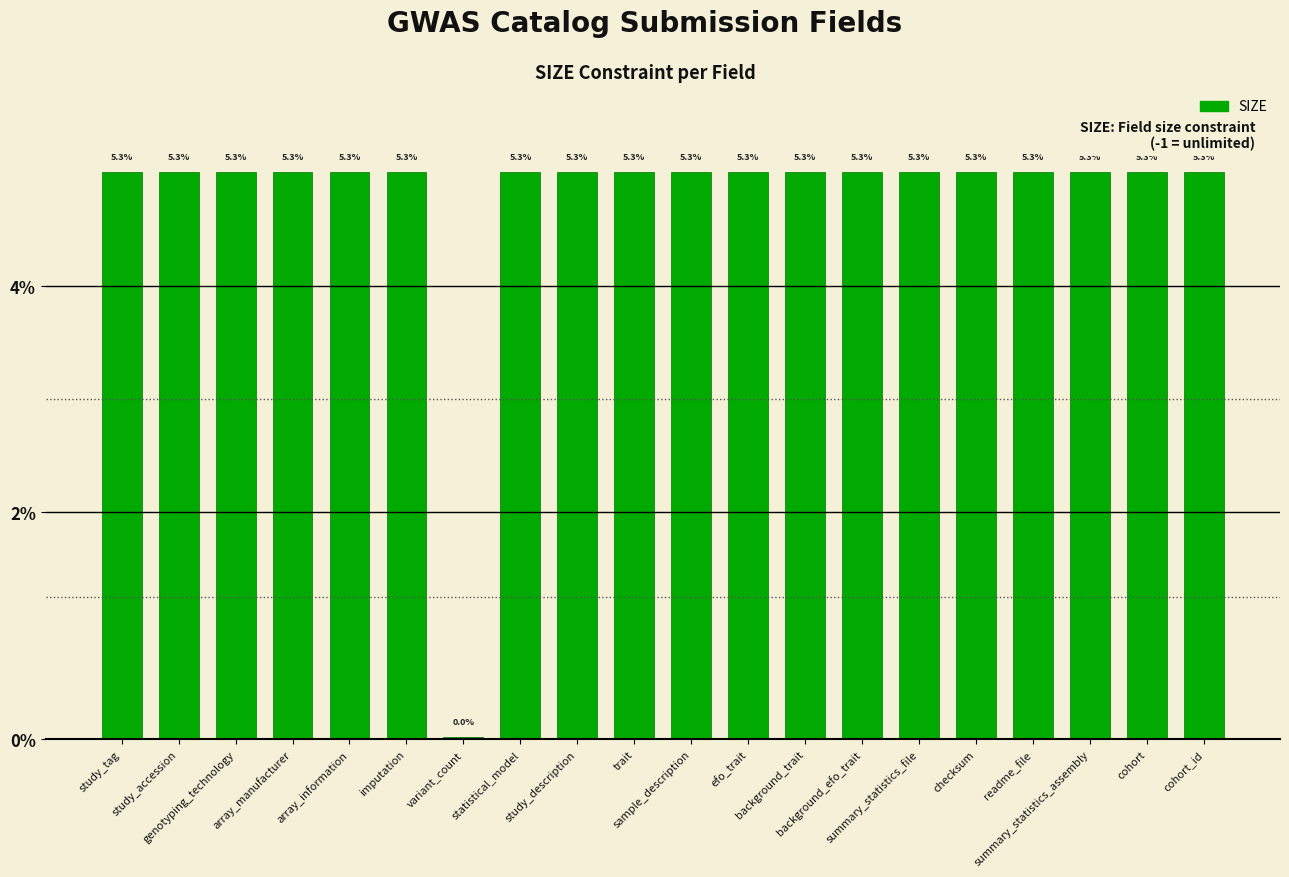

Reading right to left, extract all data points from this chart.

cohort_id=5.3	cohort=5.3	summary_statistics_assembly=5.3	readme_file=5.3	checksum=5.3	summary_statistics_file=5.3	background_efo_trait=5.3	background_trait=5.3	efo_trait=5.3	sample_description=5.3	trait=5.3	study_description=5.3	statistical_model=5.3	variant_count=0.0	imputation=5.3	array_information=5.3	array_manufacturer=5.3	genotyping_technology=5.3	study_accession=5.3	study_tag=5.3